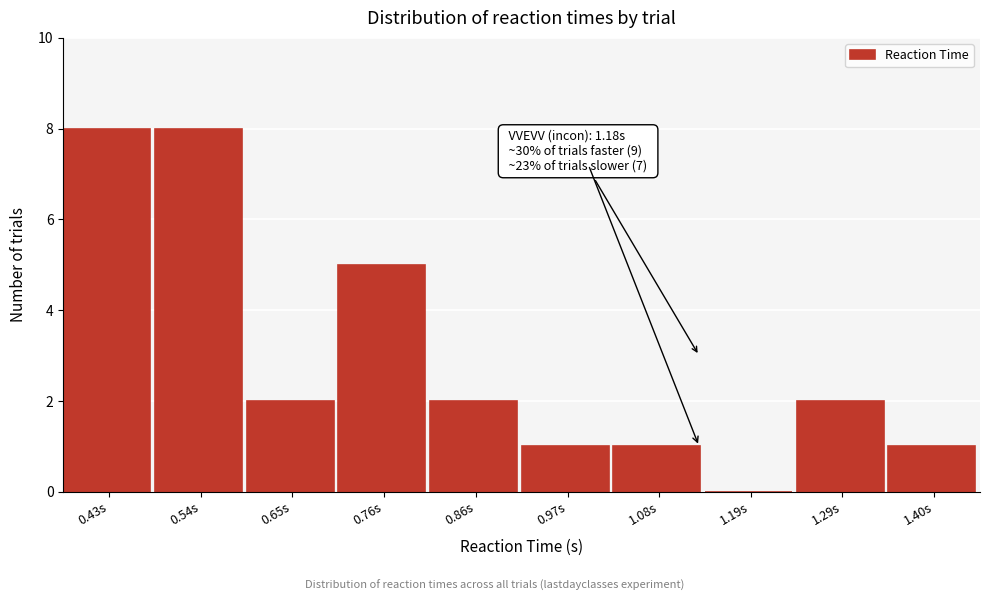

Reading left to right, what are all the values shown in this chart?

0.43s=8	0.54s=8	0.65s=2	0.76s=5	0.86s=2	0.97s=1	1.08s=1	1.19s=0	1.29s=2	1.40s=1